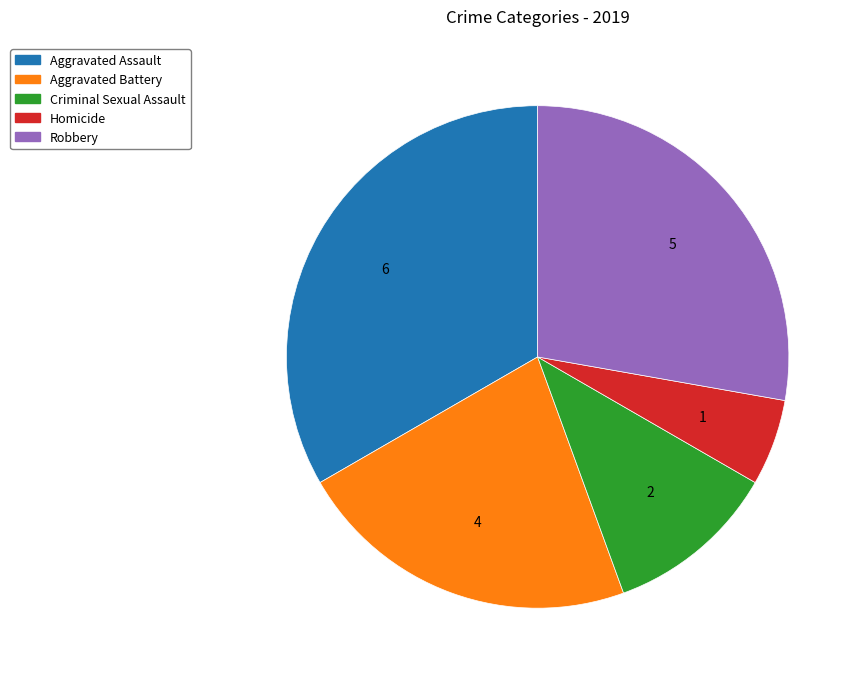

The Aggravated Battery slice represents 22% of the pie. True or false?

True